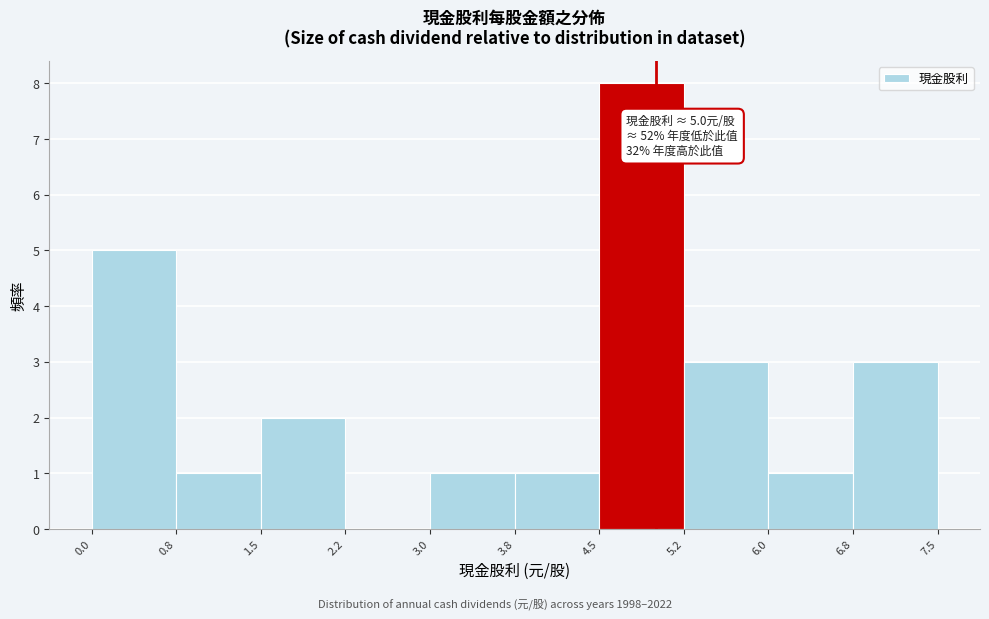

Over which range of the x-axis is the bar tallest?

4.5 to 5.2